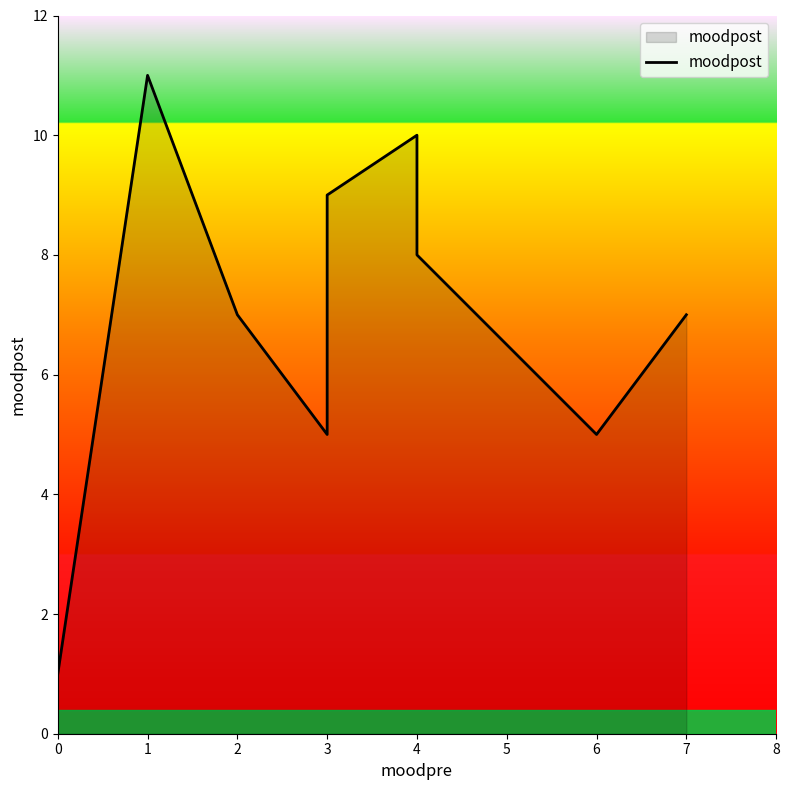

Between 4 and 0, which is larger?

4